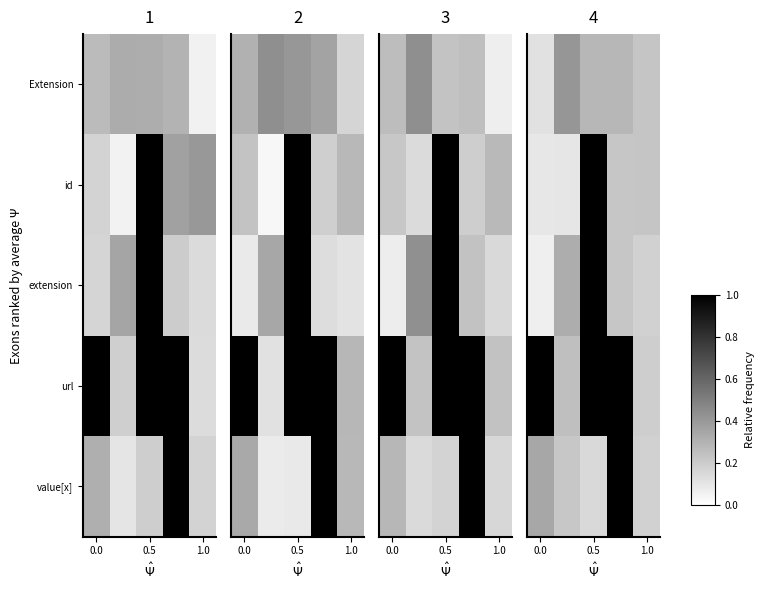

Count the Extension values in the range 0 to 1.

5